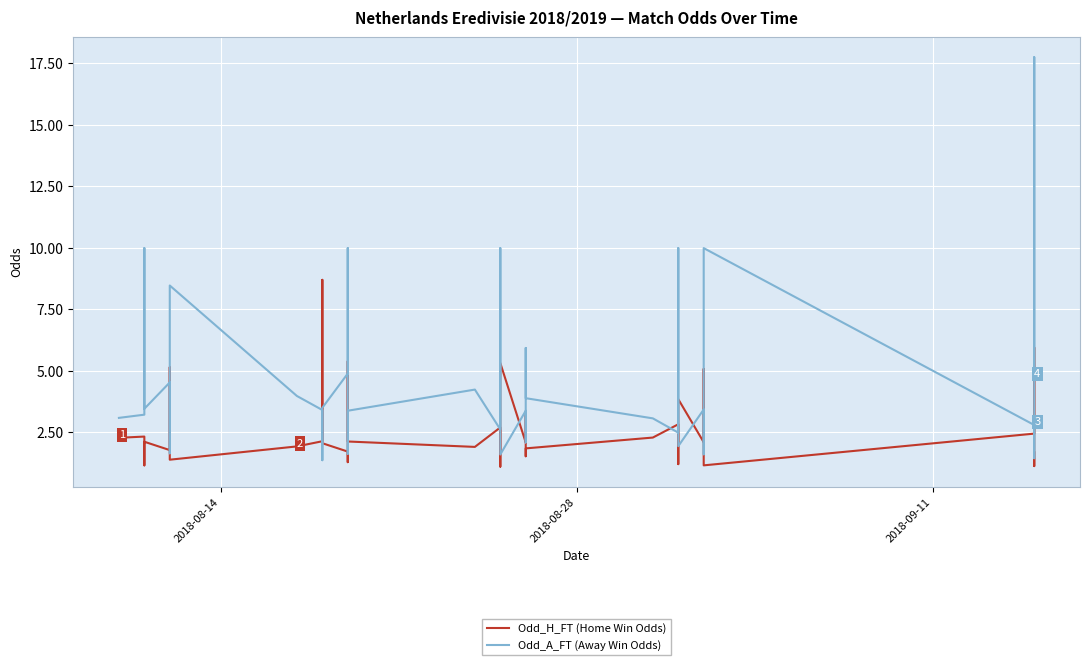

In Odd_H_FT (Home Win Odds), how many points are higher than both neighbors (excluding endpoints)?

12